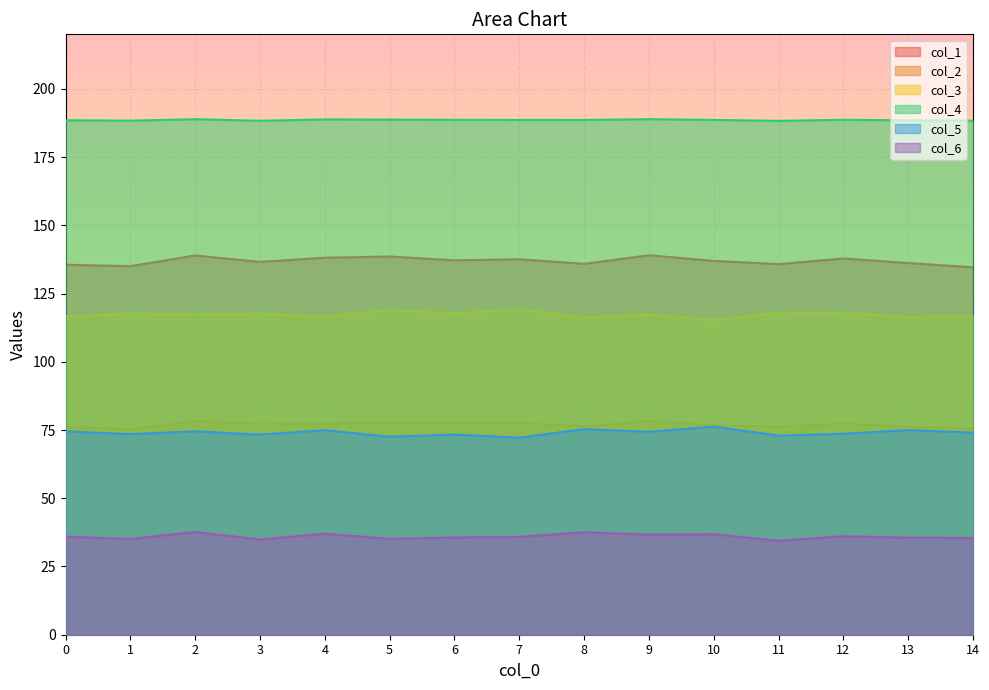

What is the spread (max minus min) of values at 4?

151.8